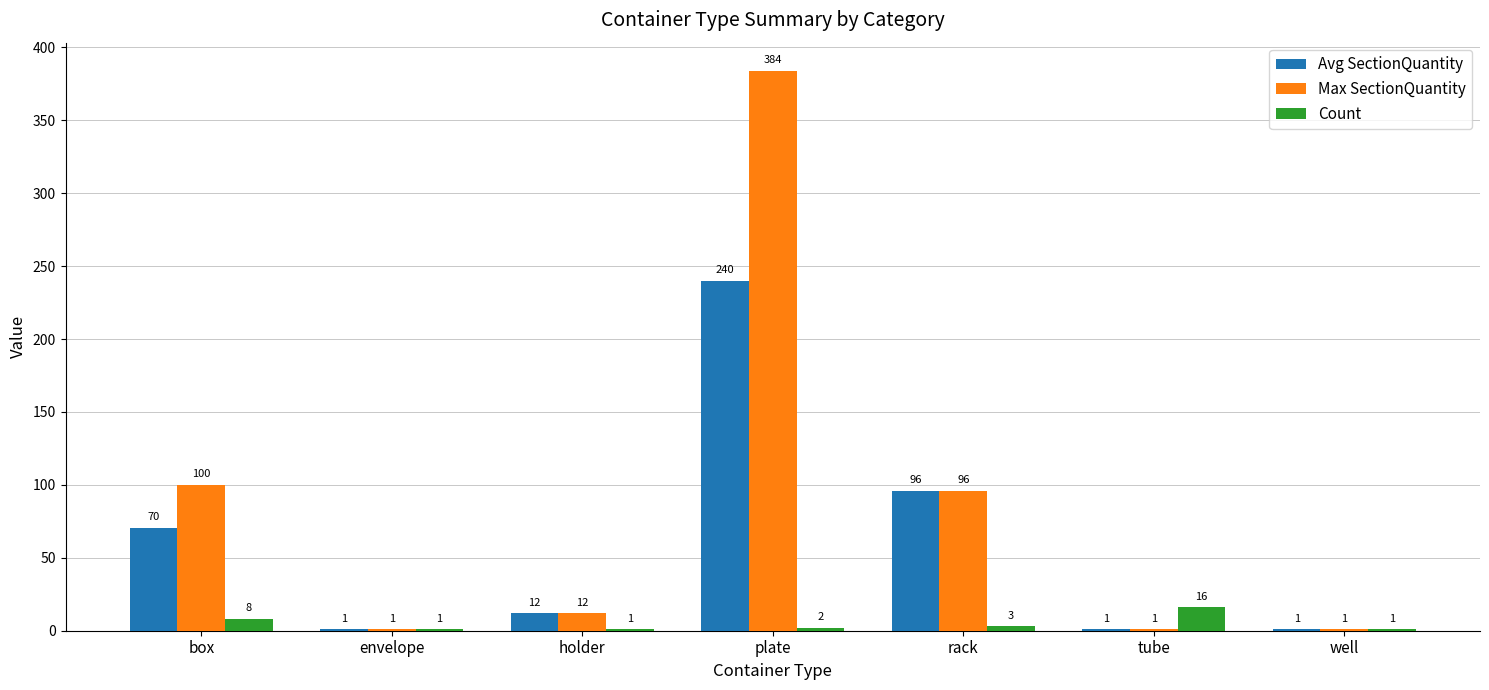

What is the total value across all series at box?

178.4